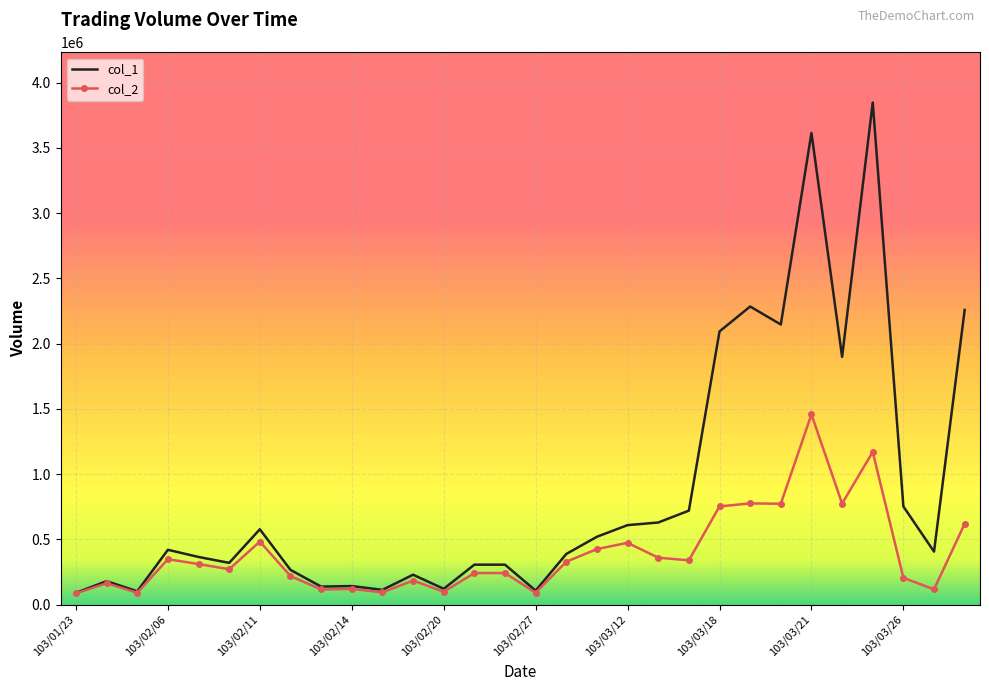

What is the sum of all col_2 values?

11729700